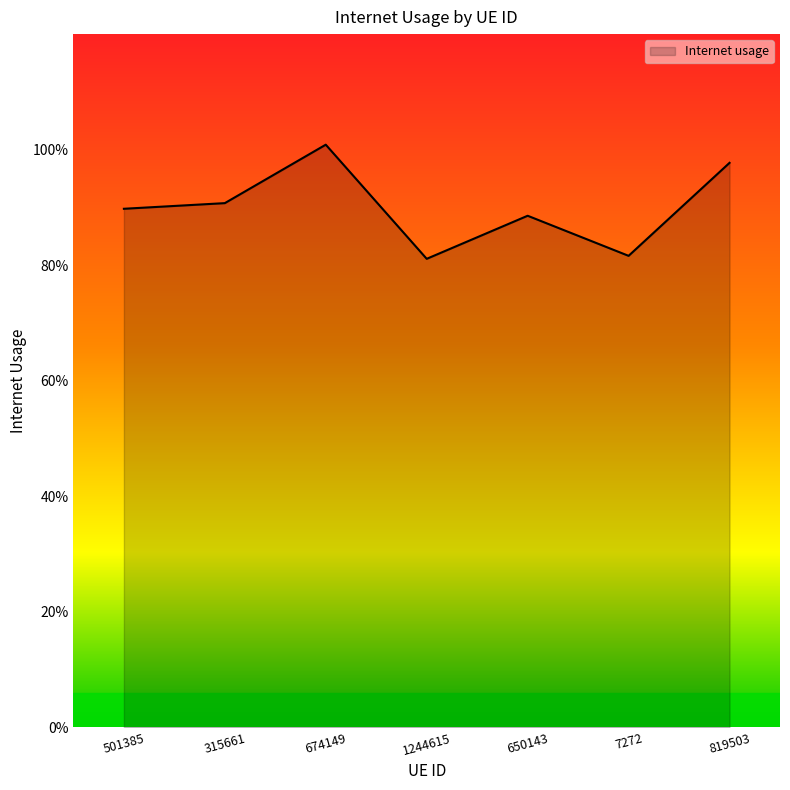

What is the value of the 2nd point from the left?

0.9